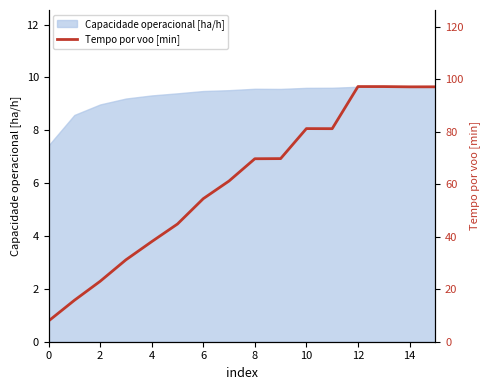

What is the smallest value displayed?

7.9